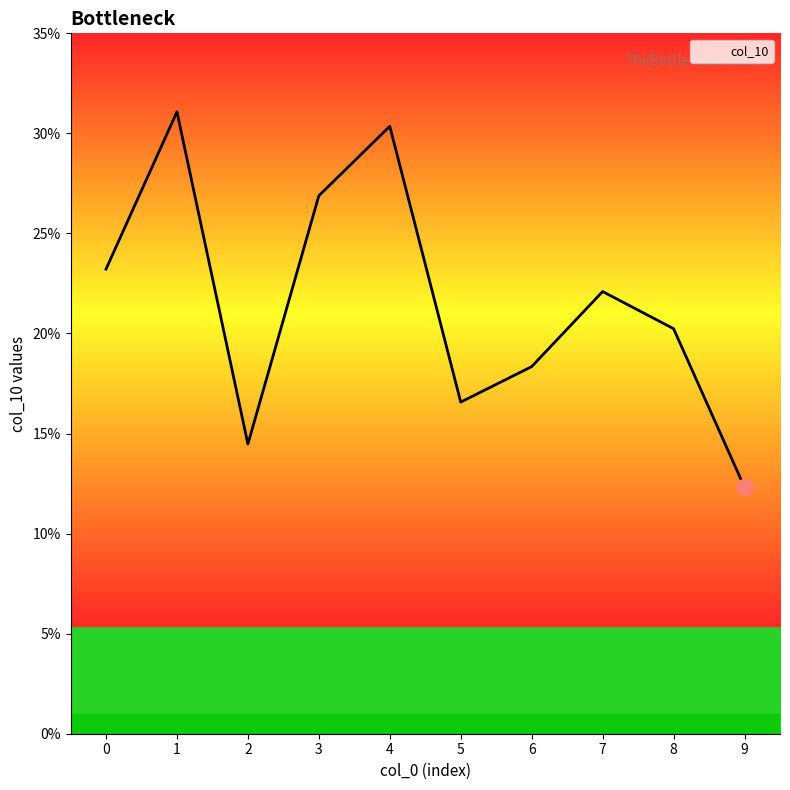

True or false: the data shows 0.2 at 9.

False